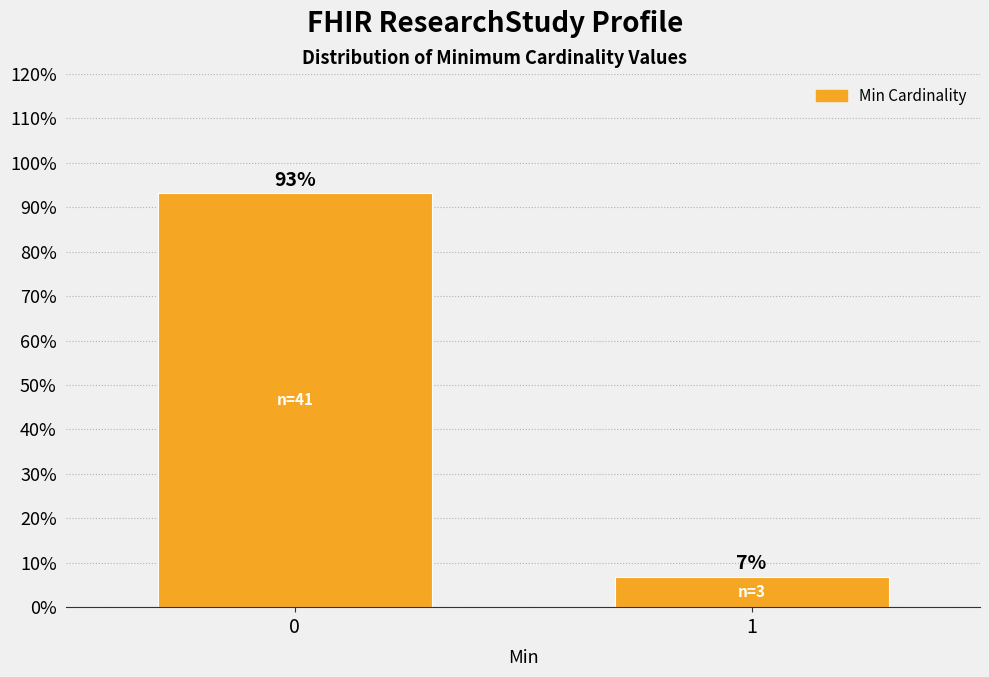

What is the average value?

50.0